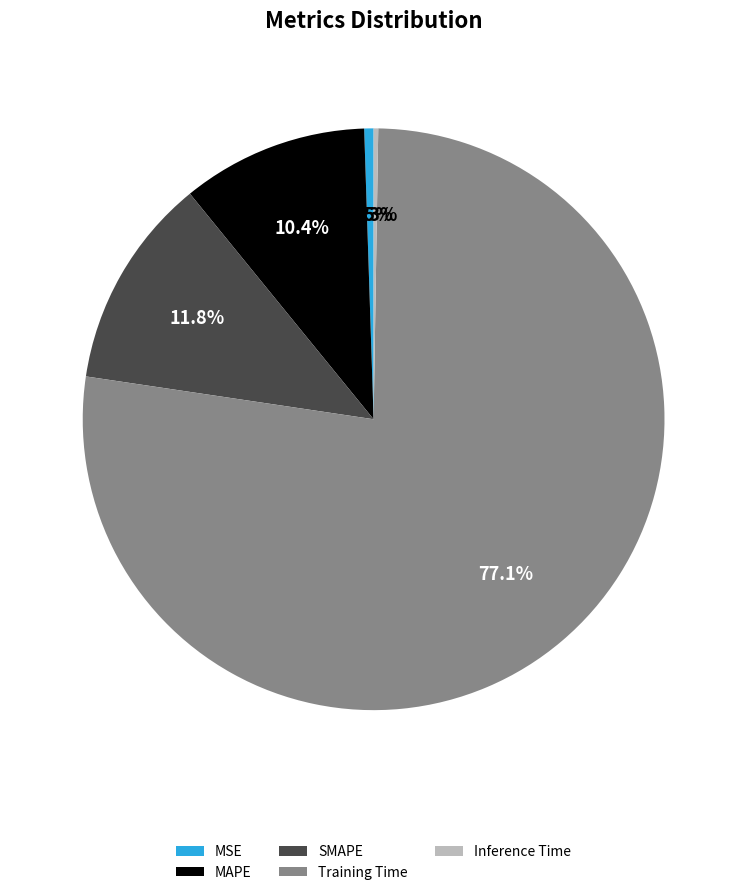

What percentage is the MAPE slice, to the nearest percent?

10%